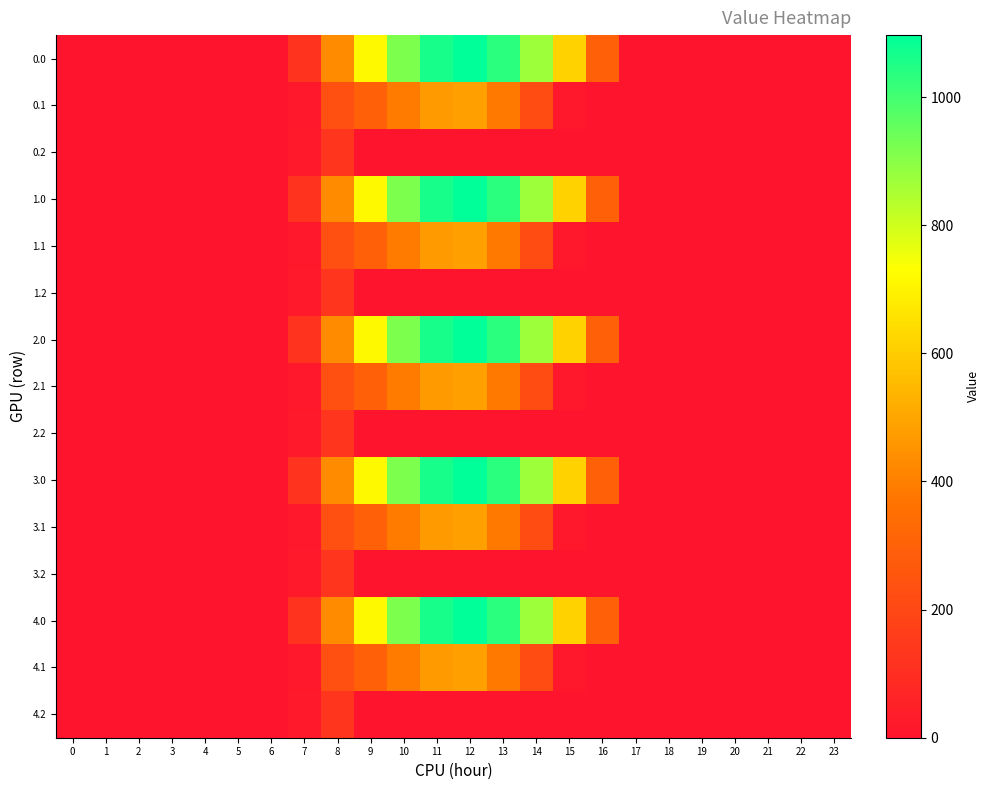

Reading left to right, transcribe all the data shown in this chart.

0.0: 0=0.0	1=0.0	2=0.0	3=0.0	4=0.0	5=0.0	6=0.0	7=120.6	8=430.3	9=716.9	10=916.2	11=1060.3	12=1096.7	13=1032.9	14=870.6	15=615.9	16=294.5	17=0.0	18=0.0	19=0.0	20=0.0	21=0.0	22=0.0	23=0.0
0.1: 0=0.0	1=0.0	2=0.0	3=0.0	4=0.0	5=0.0	6=0.0	7=17.7	8=227.5	9=295.9	10=388.1	11=471.7	12=485.4	13=382.7	14=219.2	15=17.3	16=0.0	17=0.0	18=0.0	19=0.0	20=0.0	21=0.0	22=0.0	23=0.0
0.2: 0=0.0	1=0.0	2=0.0	3=0.0	4=0.0	5=0.0	6=0.0	7=22.3	8=134.2	9=0.0	10=0.0	11=0.0	12=0.0	13=0.0	14=0.0	15=0.0	16=0.0	17=0.0	18=0.0	19=0.0	20=0.0	21=0.0	22=0.0	23=0.0
1.0: 0=0.0	1=0.0	2=0.0	3=0.0	4=0.0	5=0.0	6=0.0	7=120.6	8=430.3	9=716.9	10=916.2	11=1060.3	12=1096.7	13=1032.9	14=870.6	15=615.9	16=294.5	17=0.0	18=0.0	19=0.0	20=0.0	21=0.0	22=0.0	23=0.0
1.1: 0=0.0	1=0.0	2=0.0	3=0.0	4=0.0	5=0.0	6=0.0	7=17.7	8=227.5	9=295.9	10=388.1	11=471.7	12=485.4	13=382.7	14=219.2	15=17.3	16=0.0	17=0.0	18=0.0	19=0.0	20=0.0	21=0.0	22=0.0	23=0.0
1.2: 0=0.0	1=0.0	2=0.0	3=0.0	4=0.0	5=0.0	6=0.0	7=22.3	8=134.2	9=0.0	10=0.0	11=0.0	12=0.0	13=0.0	14=0.0	15=0.0	16=0.0	17=0.0	18=0.0	19=0.0	20=0.0	21=0.0	22=0.0	23=0.0
2.0: 0=0.0	1=0.0	2=0.0	3=0.0	4=0.0	5=0.0	6=0.0	7=120.6	8=430.3	9=716.9	10=916.2	11=1060.3	12=1096.7	13=1032.9	14=870.6	15=615.9	16=294.5	17=0.0	18=0.0	19=0.0	20=0.0	21=0.0	22=0.0	23=0.0
2.1: 0=0.0	1=0.0	2=0.0	3=0.0	4=0.0	5=0.0	6=0.0	7=17.7	8=227.5	9=295.9	10=388.1	11=471.7	12=485.4	13=382.7	14=219.2	15=17.3	16=0.0	17=0.0	18=0.0	19=0.0	20=0.0	21=0.0	22=0.0	23=0.0
2.2: 0=0.0	1=0.0	2=0.0	3=0.0	4=0.0	5=0.0	6=0.0	7=22.3	8=134.2	9=0.0	10=0.0	11=0.0	12=0.0	13=0.0	14=0.0	15=0.0	16=0.0	17=0.0	18=0.0	19=0.0	20=0.0	21=0.0	22=0.0	23=0.0
3.0: 0=0.0	1=0.0	2=0.0	3=0.0	4=0.0	5=0.0	6=0.0	7=120.6	8=430.3	9=716.9	10=916.2	11=1060.3	12=1096.7	13=1032.9	14=870.6	15=615.9	16=294.5	17=0.0	18=0.0	19=0.0	20=0.0	21=0.0	22=0.0	23=0.0
3.1: 0=0.0	1=0.0	2=0.0	3=0.0	4=0.0	5=0.0	6=0.0	7=17.7	8=227.5	9=295.9	10=388.1	11=471.7	12=485.4	13=382.7	14=219.2	15=17.3	16=0.0	17=0.0	18=0.0	19=0.0	20=0.0	21=0.0	22=0.0	23=0.0
3.2: 0=0.0	1=0.0	2=0.0	3=0.0	4=0.0	5=0.0	6=0.0	7=22.3	8=134.2	9=0.0	10=0.0	11=0.0	12=0.0	13=0.0	14=0.0	15=0.0	16=0.0	17=0.0	18=0.0	19=0.0	20=0.0	21=0.0	22=0.0	23=0.0
4.0: 0=0.0	1=0.0	2=0.0	3=0.0	4=0.0	5=0.0	6=0.0	7=120.6	8=430.3	9=716.9	10=916.2	11=1060.3	12=1096.7	13=1032.9	14=870.6	15=615.9	16=294.5	17=0.0	18=0.0	19=0.0	20=0.0	21=0.0	22=0.0	23=0.0
4.1: 0=0.0	1=0.0	2=0.0	3=0.0	4=0.0	5=0.0	6=0.0	7=17.7	8=227.5	9=295.9	10=388.1	11=471.7	12=485.4	13=382.7	14=219.2	15=17.3	16=0.0	17=0.0	18=0.0	19=0.0	20=0.0	21=0.0	22=0.0	23=0.0
4.2: 0=0.0	1=0.0	2=0.0	3=0.0	4=0.0	5=0.0	6=0.0	7=22.3	8=134.2	9=0.0	10=0.0	11=0.0	12=0.0	13=0.0	14=0.0	15=0.0	16=0.0	17=0.0	18=0.0	19=0.0	20=0.0	21=0.0	22=0.0	23=0.0